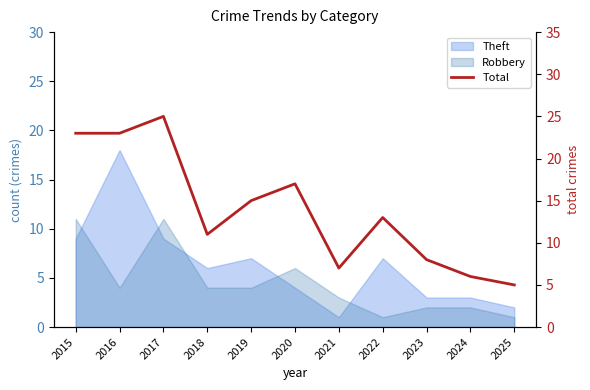

The chart shows a value of 5 at 2016. True or false?

False